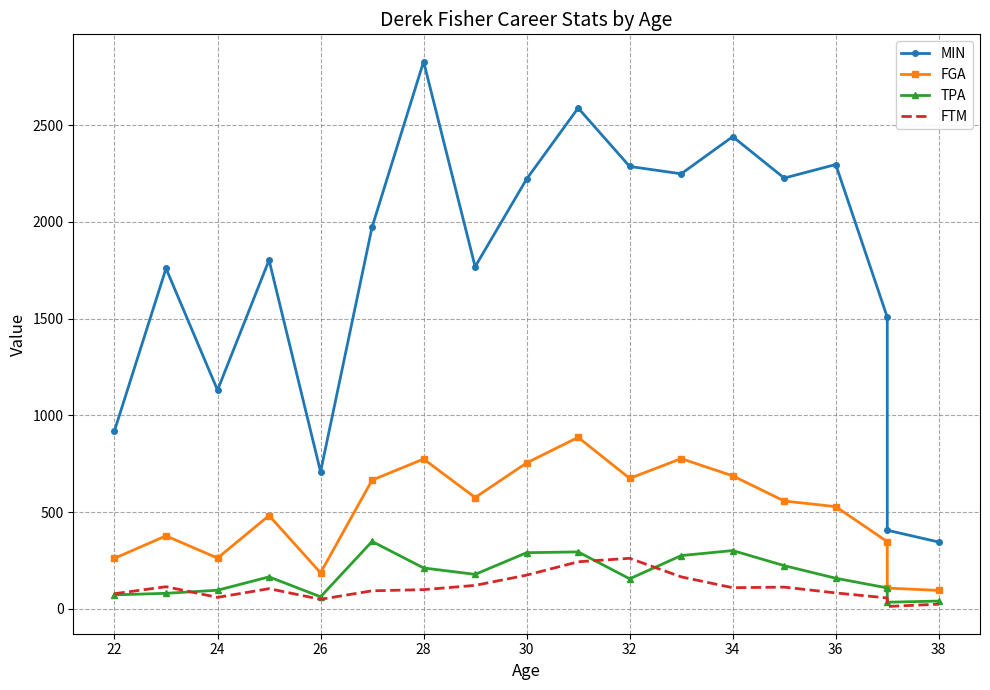

How many series are shown in this chart?

4